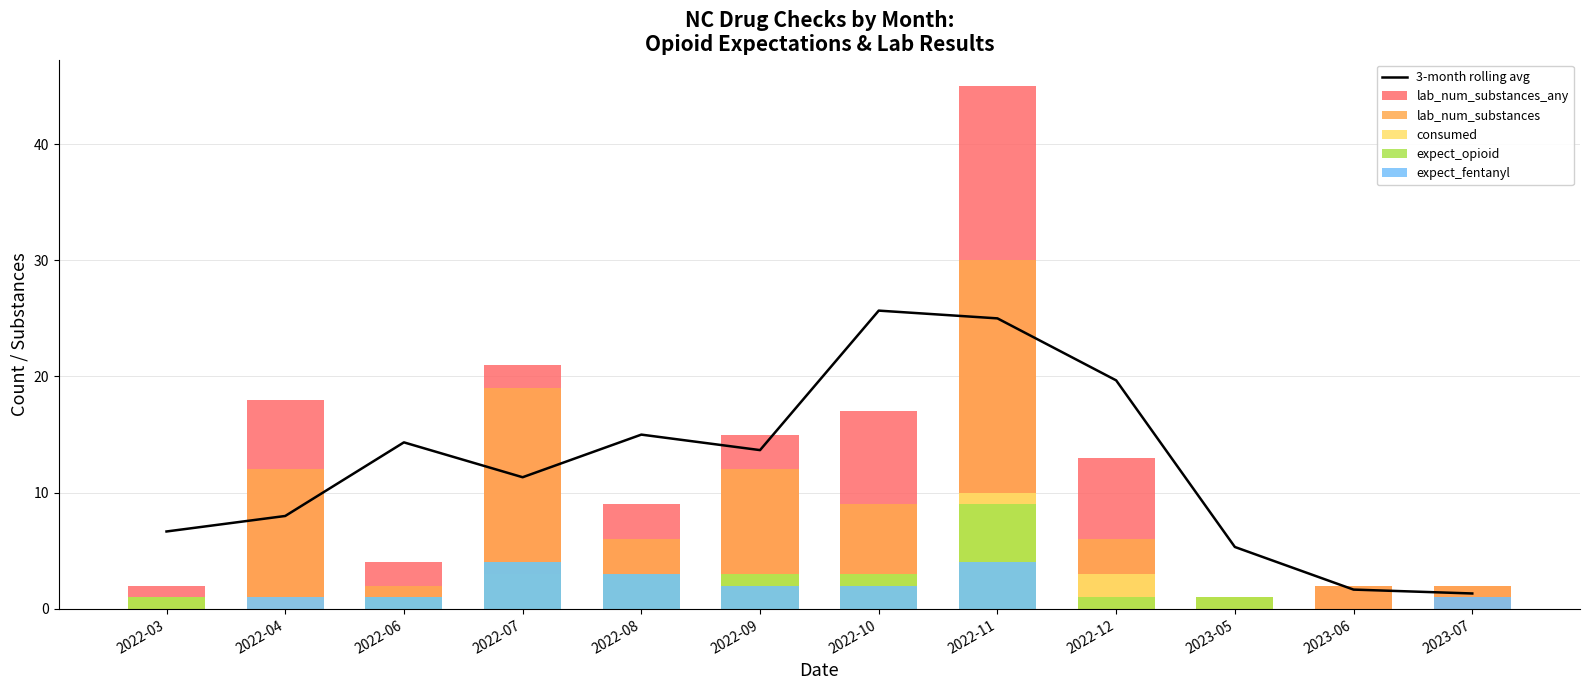

What is the difference between the maximum and second lowest values in the 3-month rolling avg series?

24.0